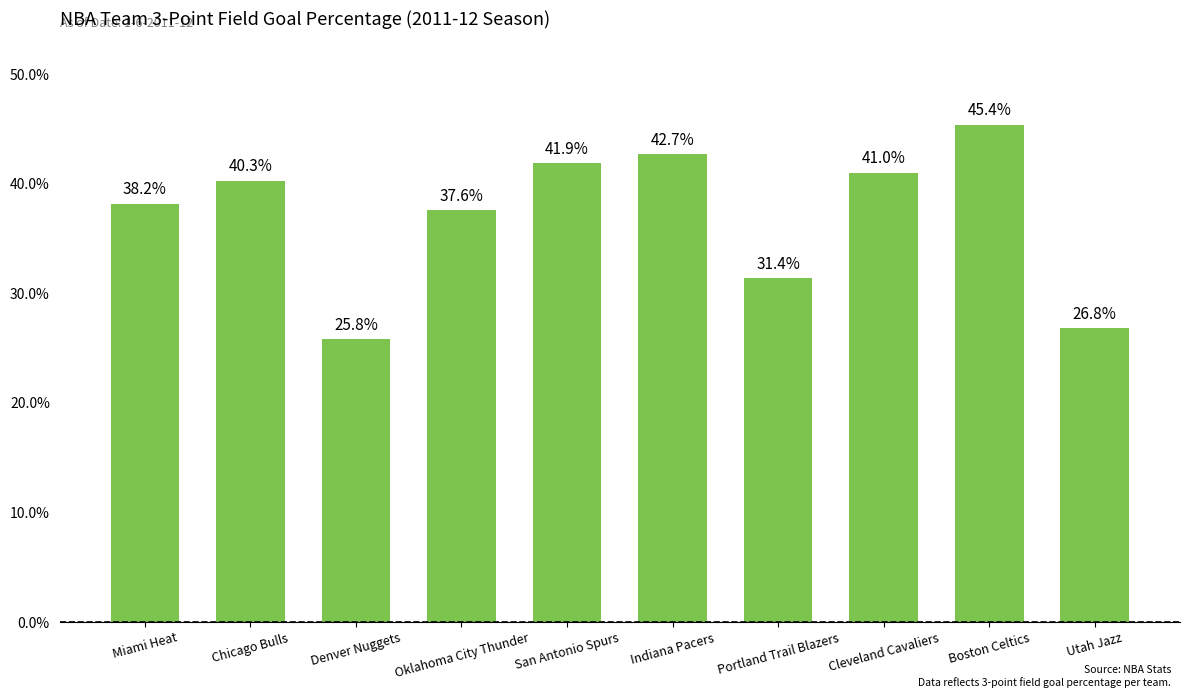

Does the chart contain any negative values?

No